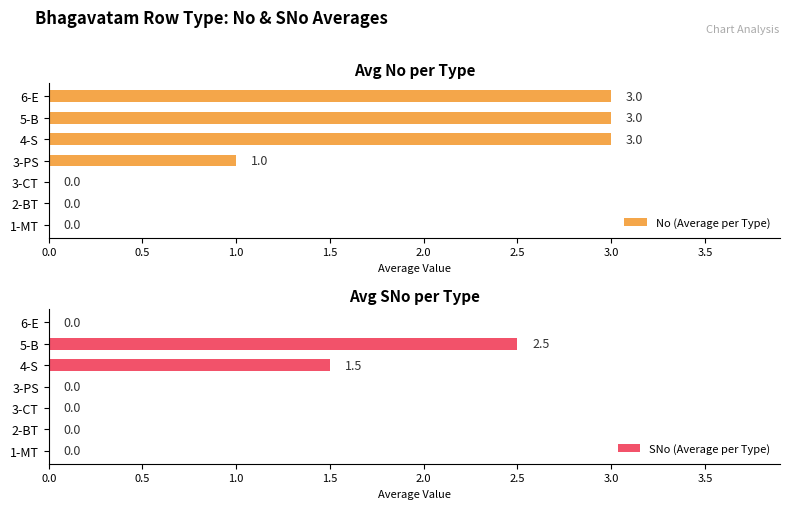

What is the sum of the SNo (Average per Type) values at 5-B and 1-MT?

2.5